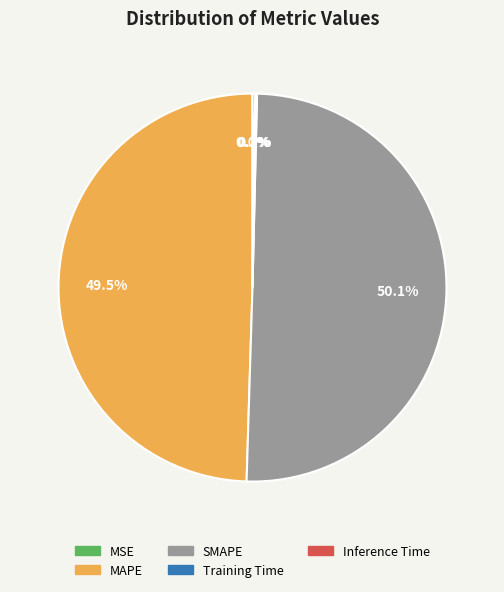

Which slice represents more than half of the pie?

SMAPE